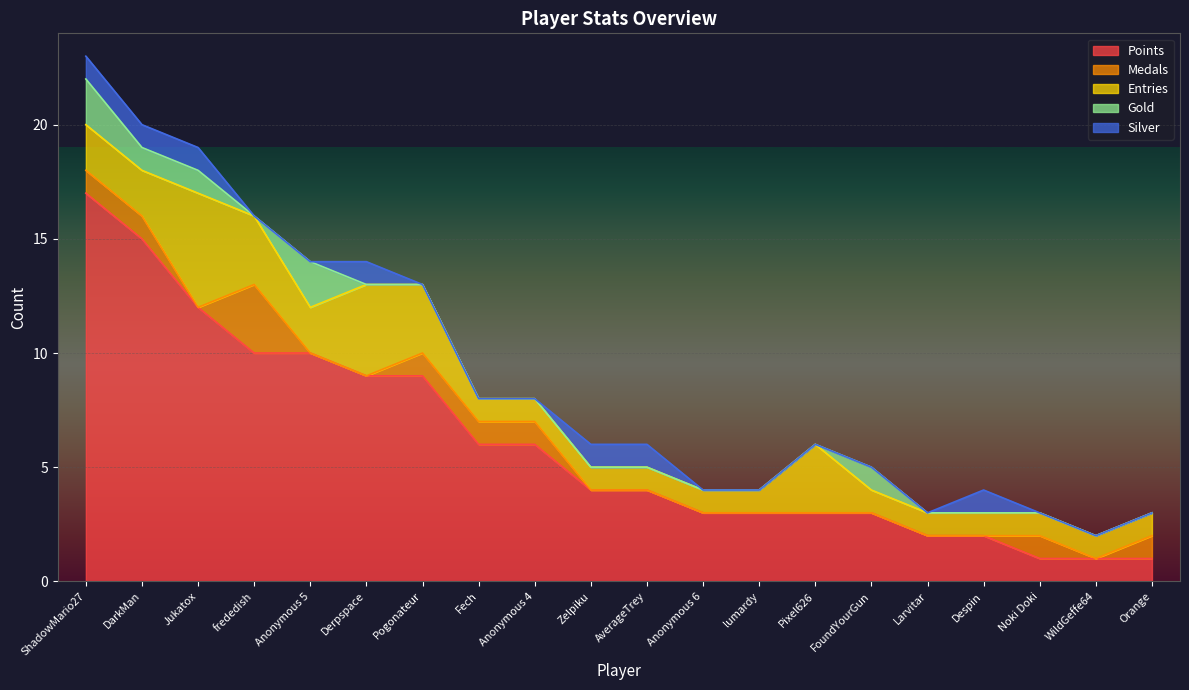

Reading right to left, what are all the values shown in this chart?

Points: Orange=1	WildGeffe64=1	Noki Doki=1	Despin=2	Larvitar=2	FoundYourGun=3	Pixel626=3	lumardy=3	Anonymous 6=3	AverageTrey=4	Zelpiku=4	Anonymous 4=6	Fech=6	Pogonateur=9	Derpspace=9	Anonymous 5=10	frededish=10	Jukatox=12	DarkMan=15	ShadowMario27=17
Medals: Orange=1	WildGeffe64=0	Noki Doki=1	Despin=0	Larvitar=0	FoundYourGun=0	Pixel626=0	lumardy=0	Anonymous 6=0	AverageTrey=0	Zelpiku=0	Anonymous 4=1	Fech=1	Pogonateur=1	Derpspace=0	Anonymous 5=0	frededish=3	Jukatox=0	DarkMan=1	ShadowMario27=1
Entries: Orange=1	WildGeffe64=1	Noki Doki=1	Despin=1	Larvitar=1	FoundYourGun=1	Pixel626=3	lumardy=1	Anonymous 6=1	AverageTrey=1	Zelpiku=1	Anonymous 4=1	Fech=1	Pogonateur=3	Derpspace=4	Anonymous 5=2	frededish=3	Jukatox=5	DarkMan=2	ShadowMario27=2
Gold: Orange=0	WildGeffe64=0	Noki Doki=0	Despin=0	Larvitar=0	FoundYourGun=1	Pixel626=0	lumardy=0	Anonymous 6=0	AverageTrey=0	Zelpiku=0	Anonymous 4=0	Fech=0	Pogonateur=0	Derpspace=0	Anonymous 5=2	frededish=0	Jukatox=1	DarkMan=1	ShadowMario27=2
Silver: Orange=0	WildGeffe64=0	Noki Doki=0	Despin=1	Larvitar=0	FoundYourGun=0	Pixel626=0	lumardy=0	Anonymous 6=0	AverageTrey=1	Zelpiku=1	Anonymous 4=0	Fech=0	Pogonateur=0	Derpspace=1	Anonymous 5=0	frededish=0	Jukatox=1	DarkMan=1	ShadowMario27=1